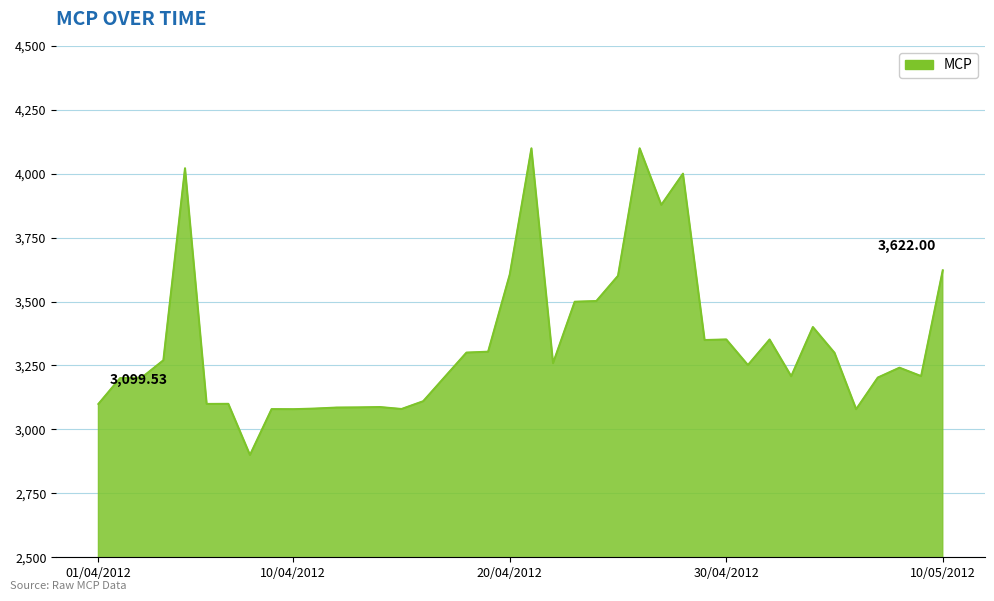

What is the difference between the maximum and minimum values?

1199.1